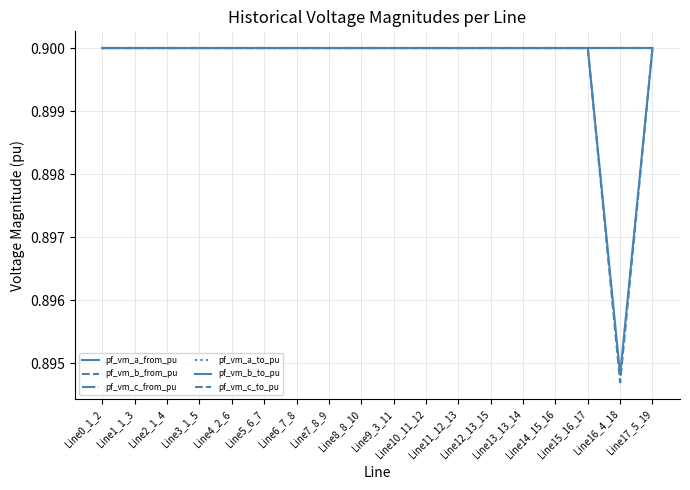

Does the chart display data point markers on the line(s)?

No